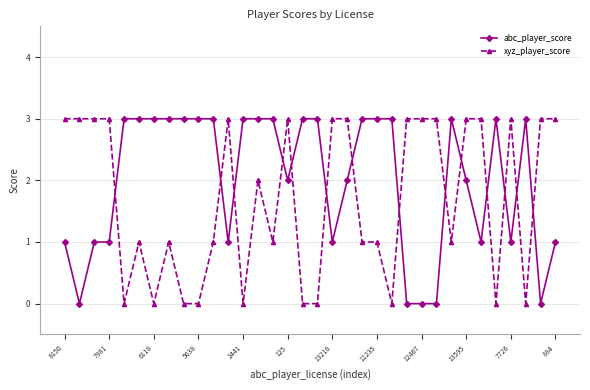

At how many categories does at least one series exceed 2?

34